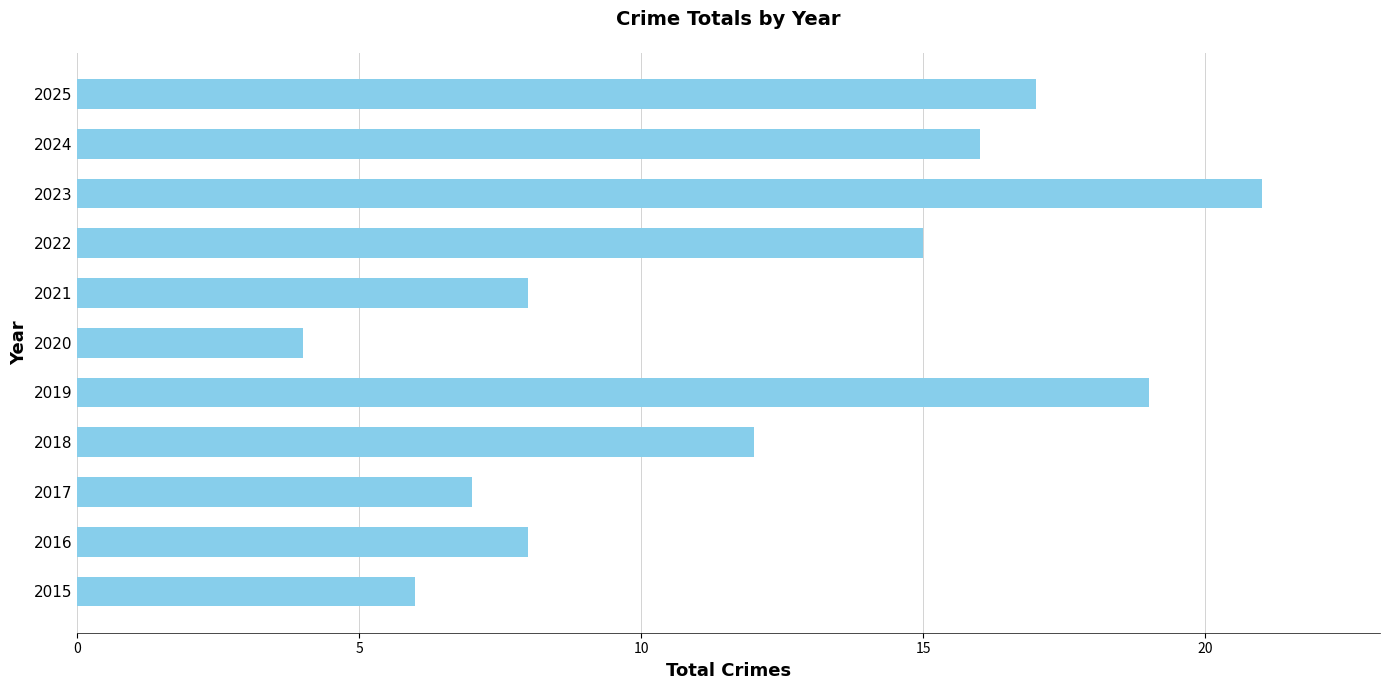

The chart shows a value of 4 at 2021. True or false?

False